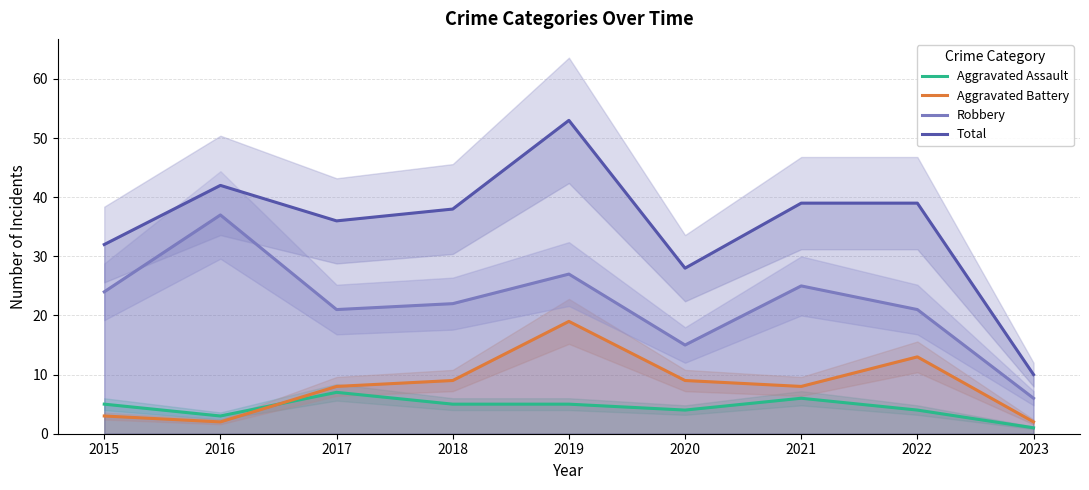

What is the value of the Aggravated Battery point at the 2nd from the left?

2